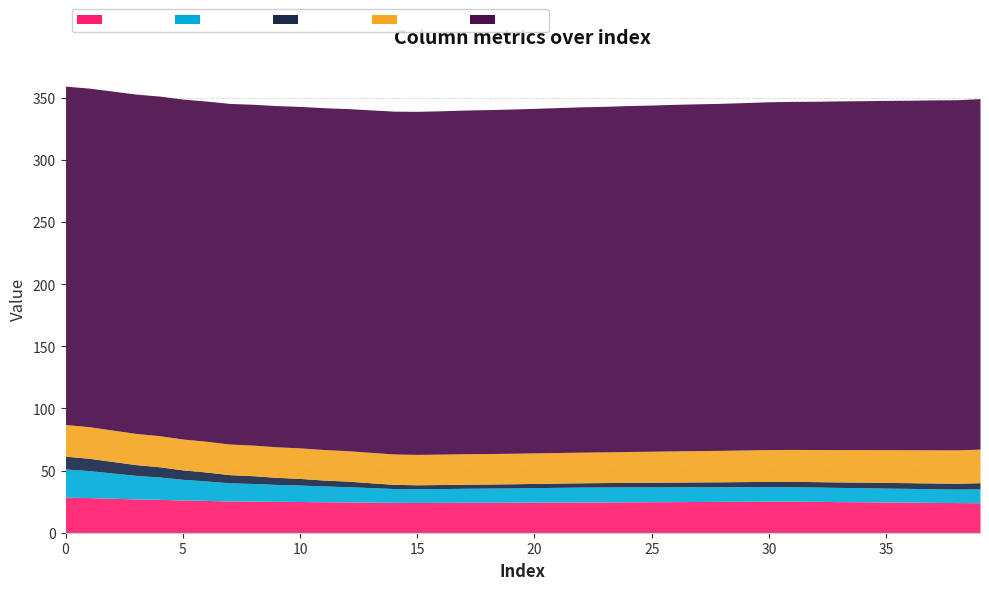

In col_30, how many points are lower than both neighbors (excluding endpoints)?

2